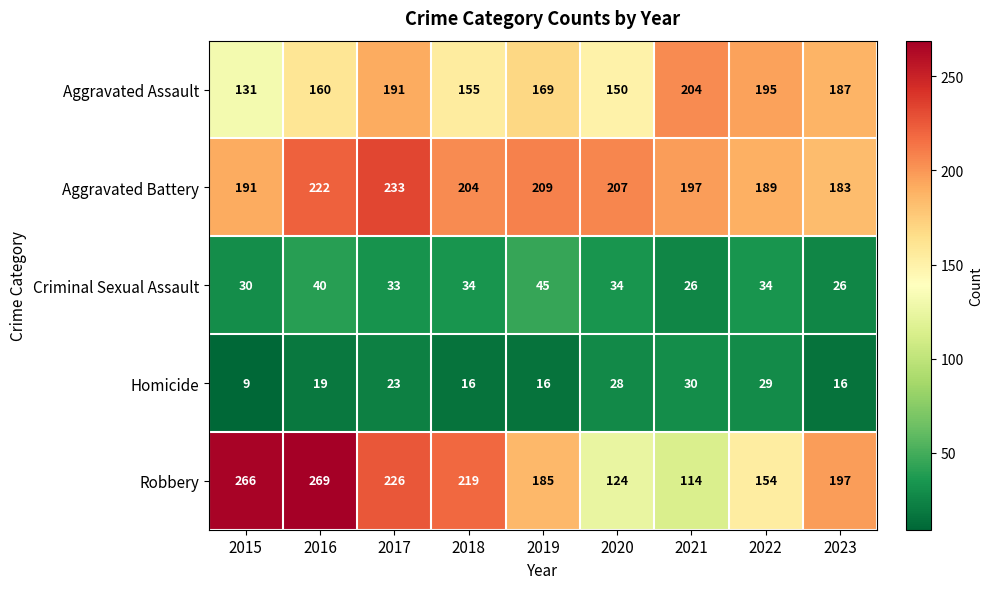

What is the total value across all series at 2021?

571